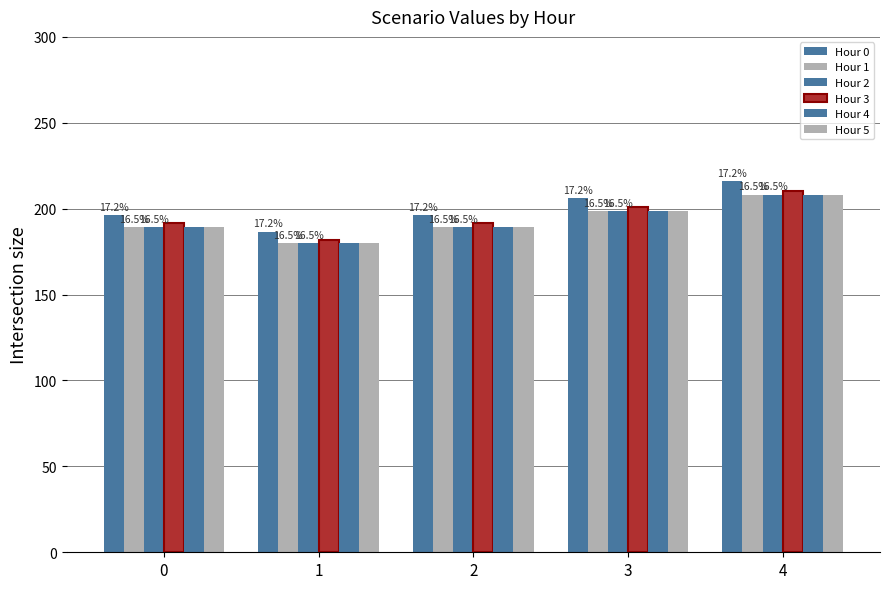

What is the sum of all Hour 1 values?

964.9